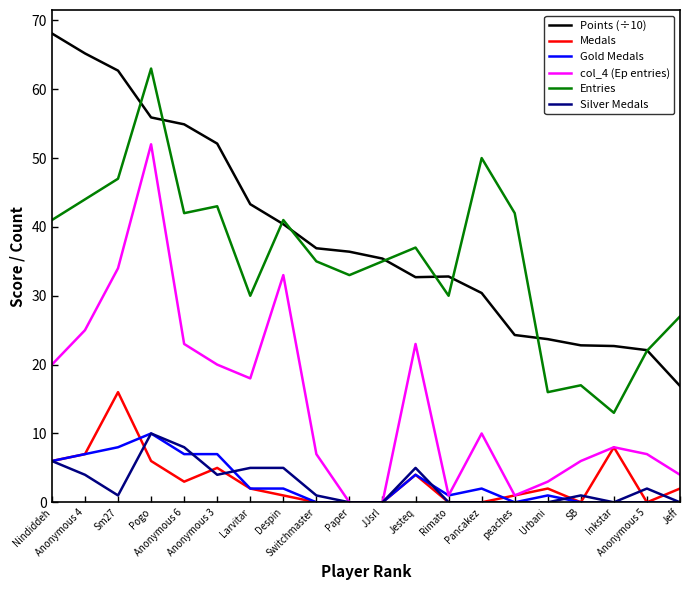

True or false: Silver Medals and Points (÷10) cross at least once.

False